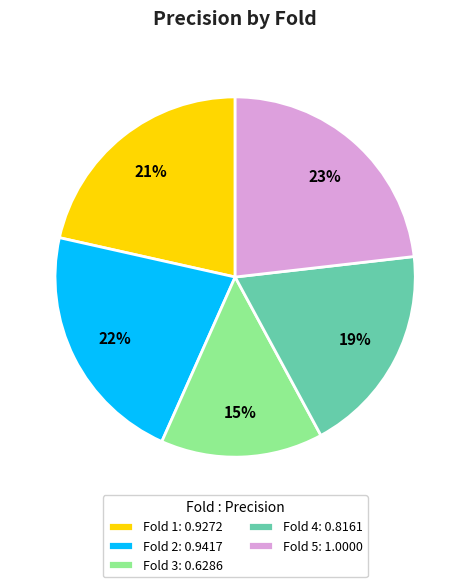

Does Fold 4 account for over 50% of the chart?

No